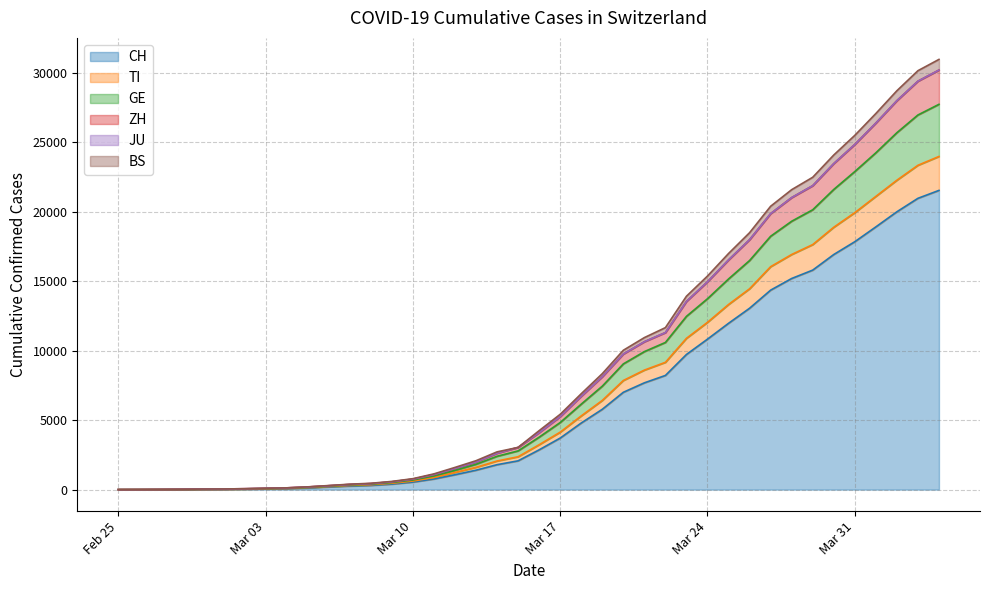

Does the chart display data point markers on the line(s)?

No